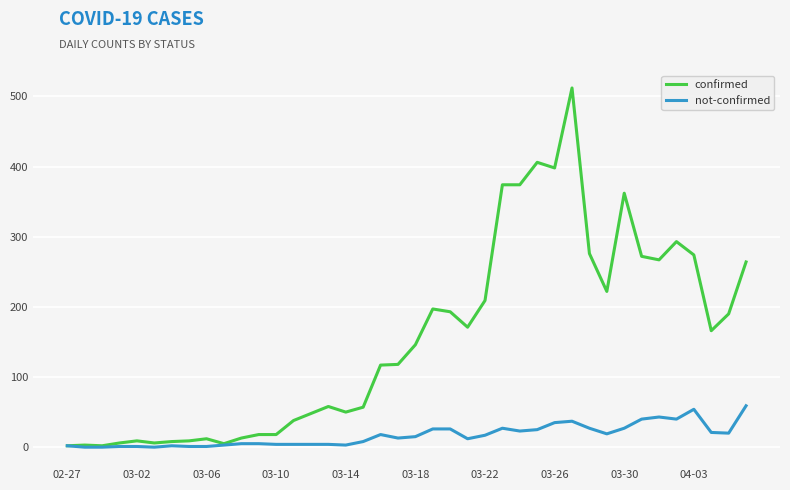

Is this an area chart (filled region under the line)?

No